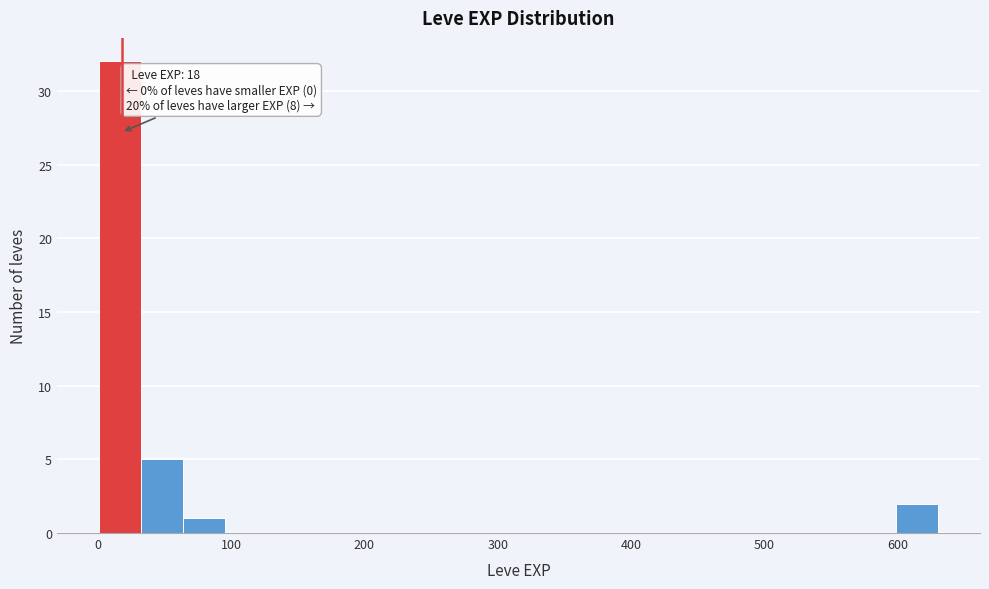

Read against the x-axis, roughly where is the centre of the tallest bar?

20